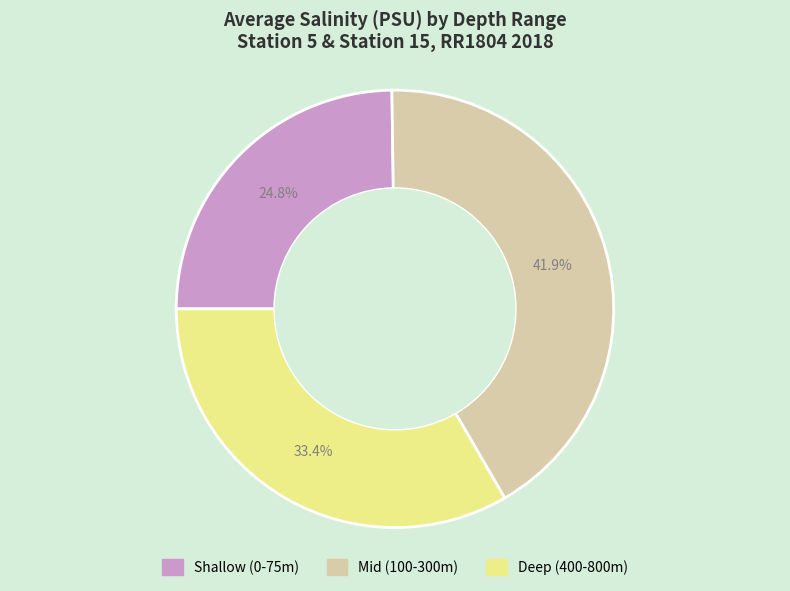

Count the number of slices in the pie.

3